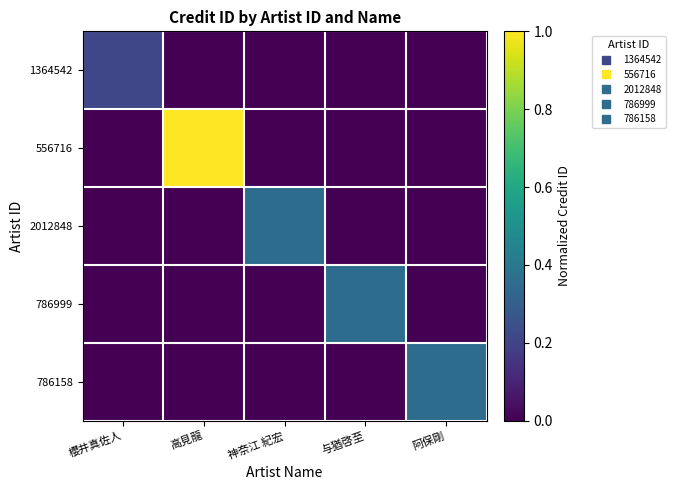

What is the greatest value displayed?

1.0